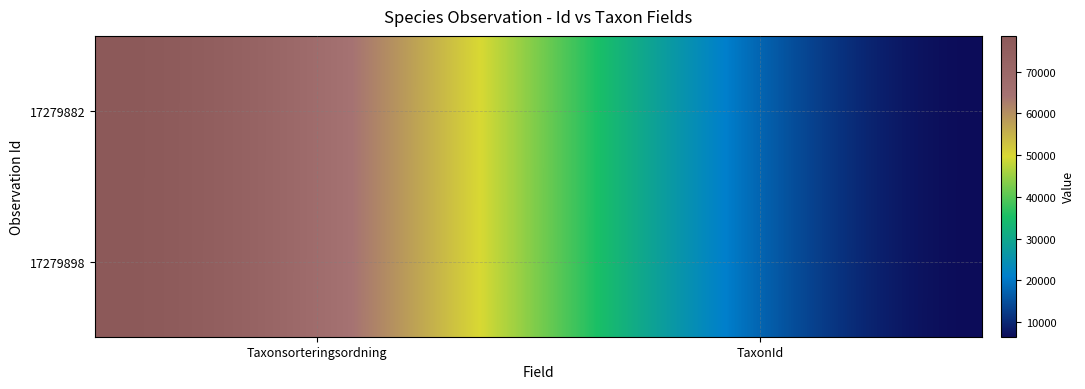

At which category is the sum across all series the highest?

Taxonsorteringsordning